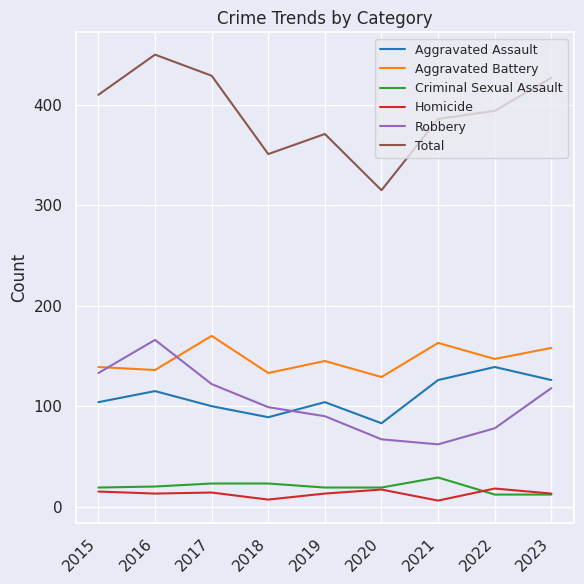

True or false: Aggravated Battery and Total intersect in this chart.

False